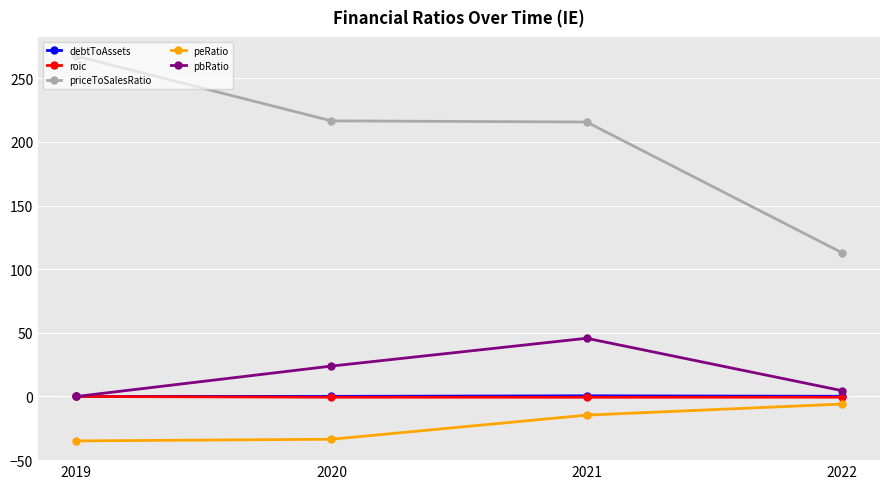

What is the value of the pbRatio point at the 3rd from the left?

45.7